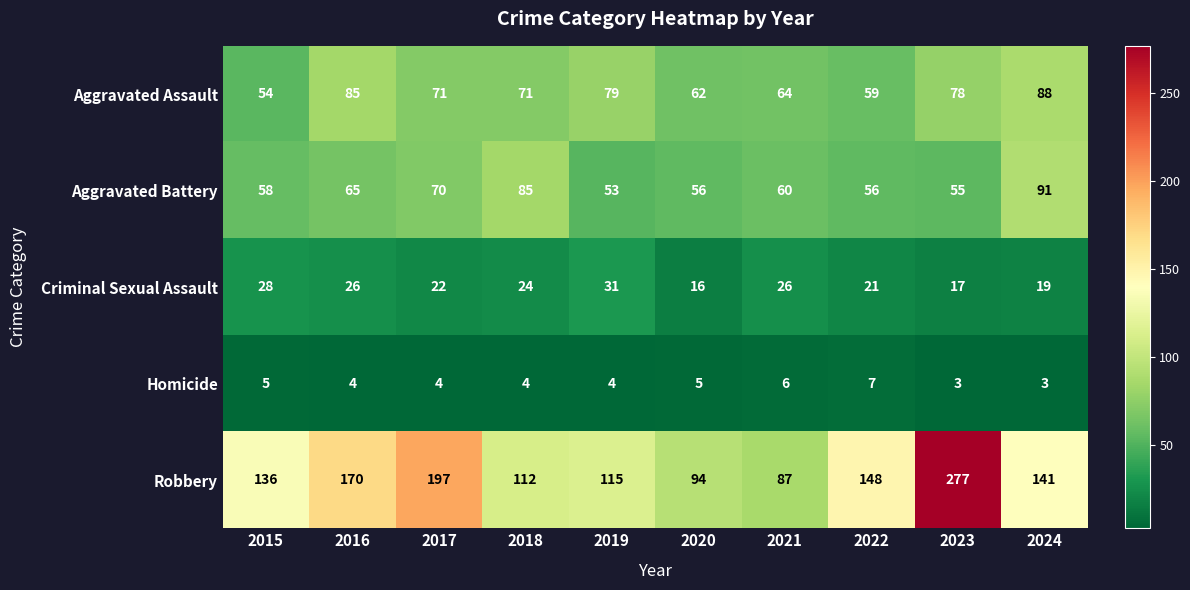

What is the minimum value for Criminal Sexual Assault?

16